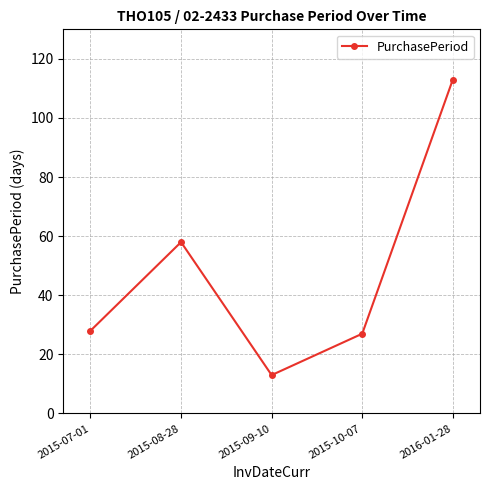

What is the label of the 5th point from the left?

2016-01-28